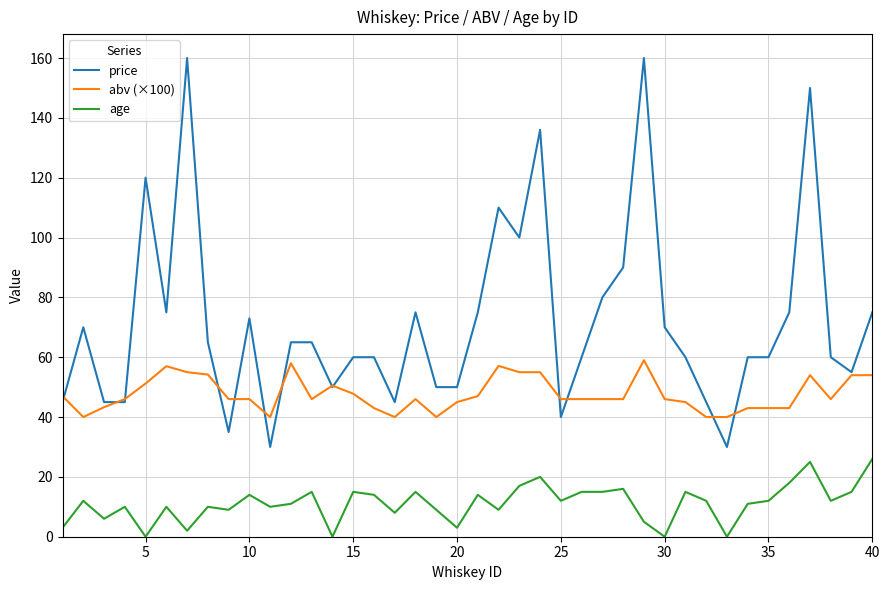

Rank the series by their maximum value, from highest to lowest.

price, abv (×100), age